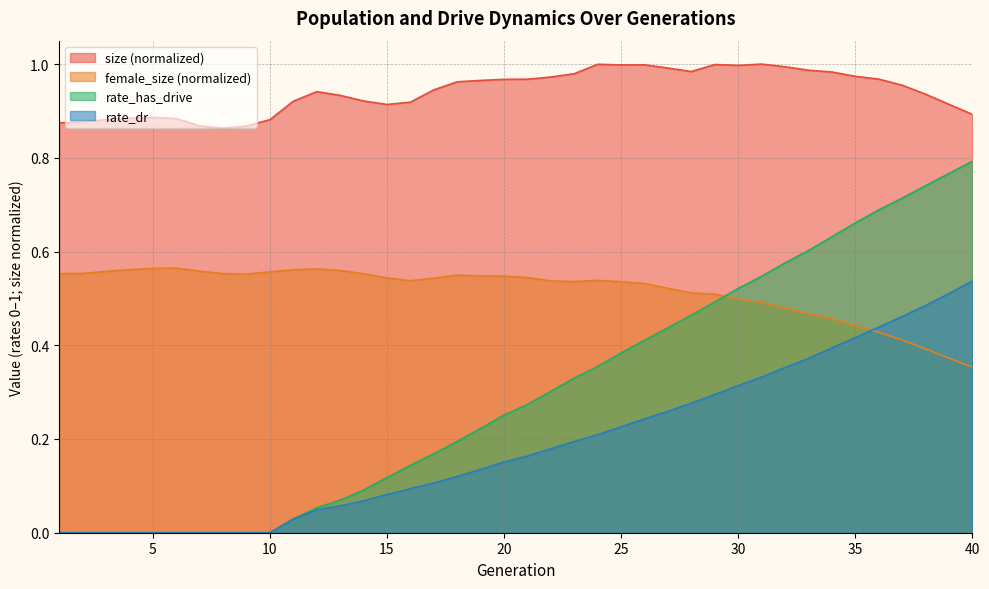

What is the average value of the rate_dr series?

0.2